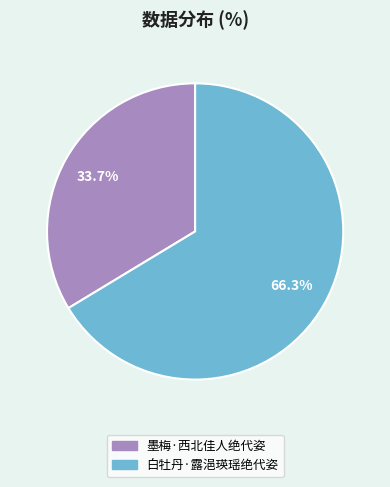

Rank the categories by value from lowest to highest.

墨梅·西北佳人绝代姿, 白牡丹·露浥瑛瑶绝代姿